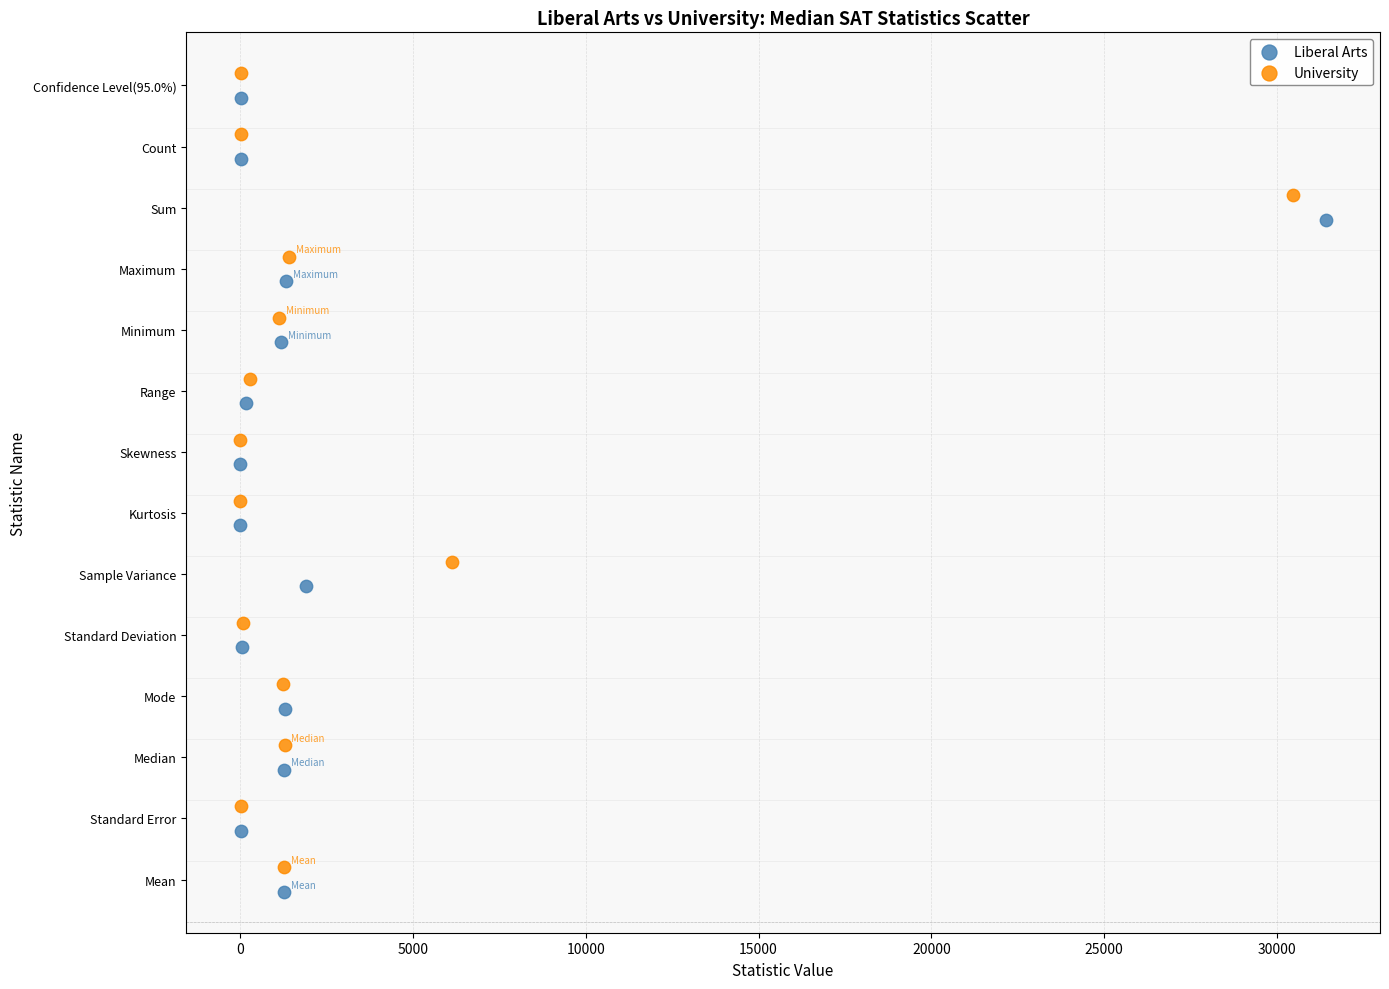

What are all the series names shown in the legend?

Liberal Arts, University